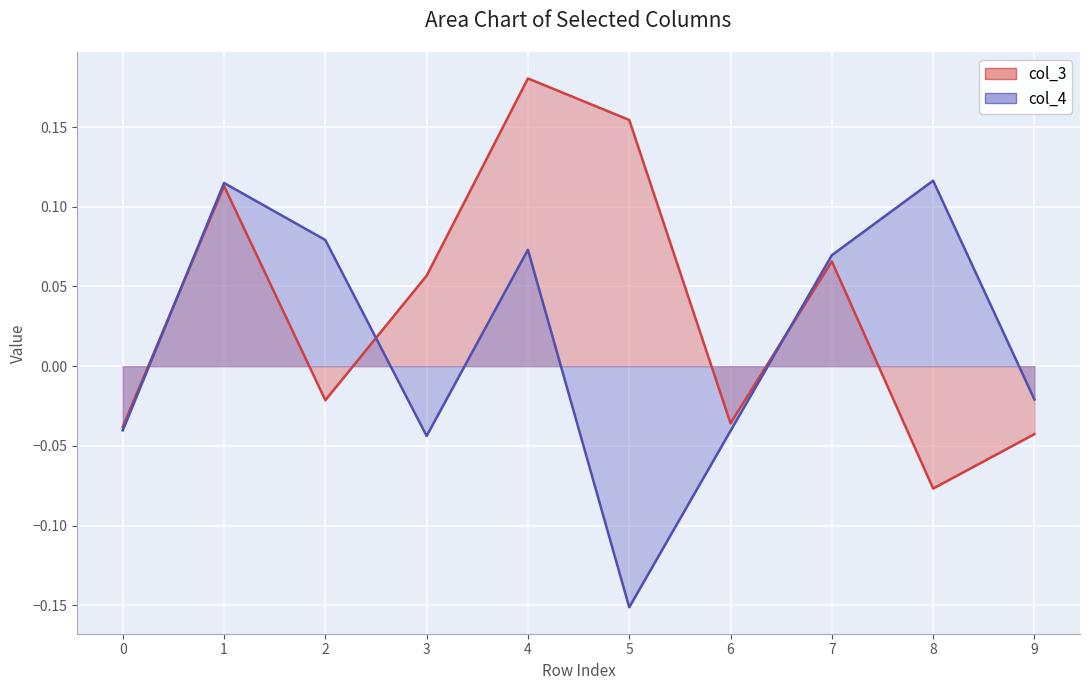

What is the difference between the second highest and minimum values in the col_3 series?

0.2